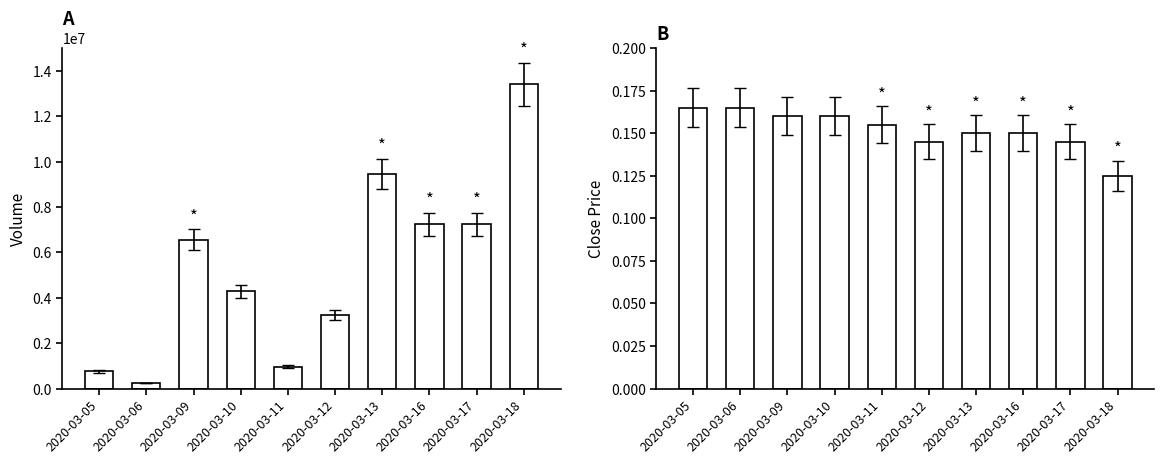

Which series has the largest range (max minus min)?

vol